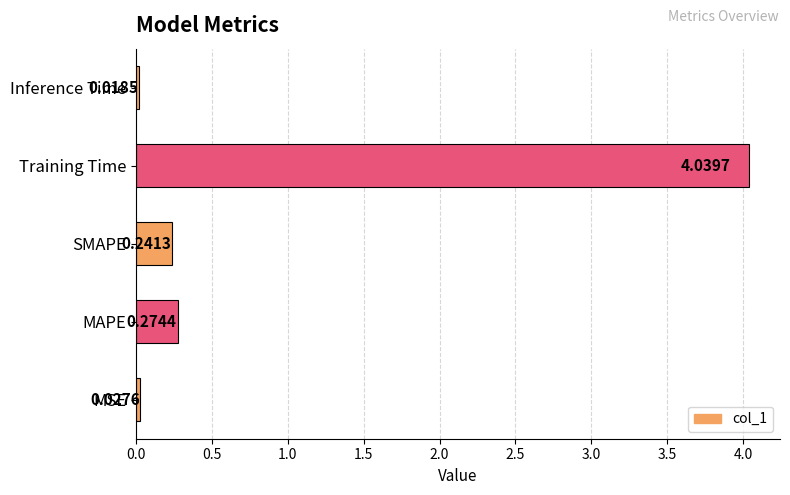

What is the average value?

0.9